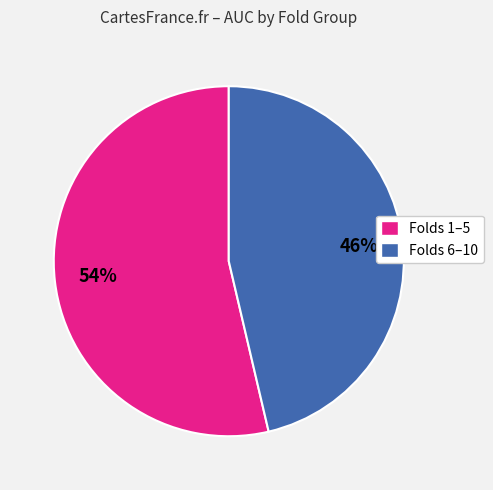

To the nearest percent, what is the average slice percentage?

50%